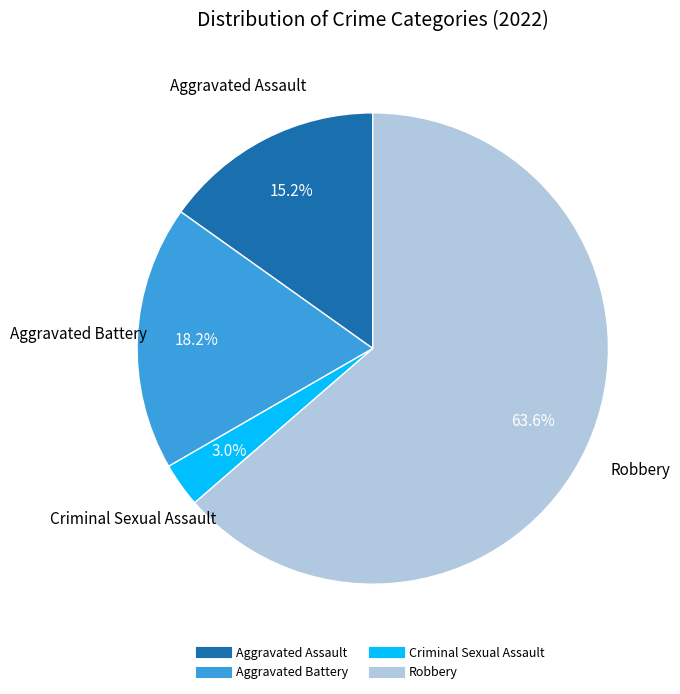

True or false: Aggravated Battery accounts for 8% of the total.

False